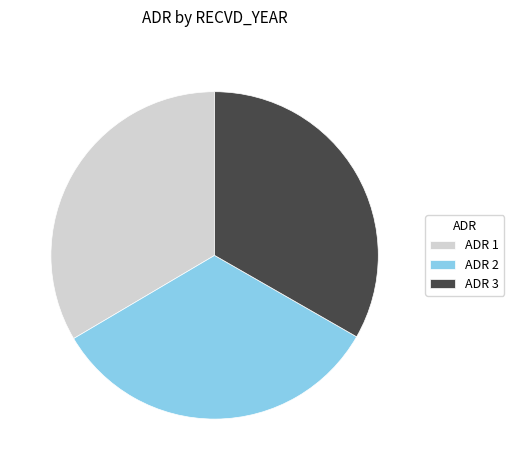

The ADR 3 slice represents 23% of the pie. True or false?

False